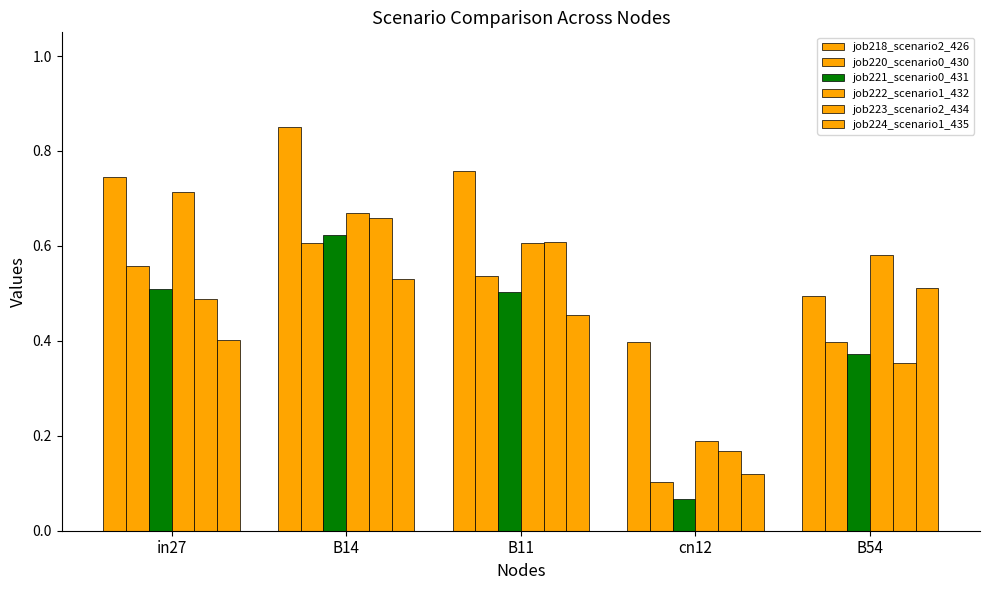

What is the label of the 3rd bar from the left?

B11